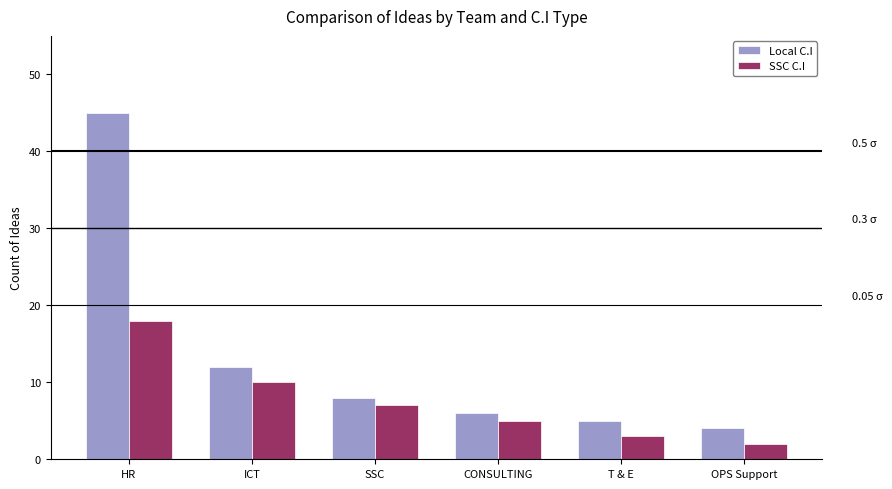

List the series in order of their peak value, highest first.

Local C.I, SSC C.I